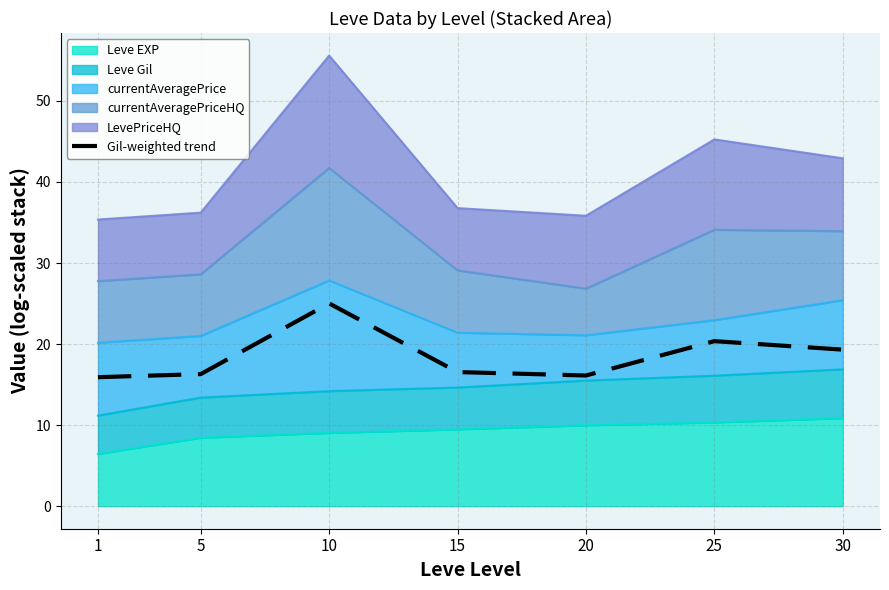

Is it true that the value at 20 is 16.1?

True